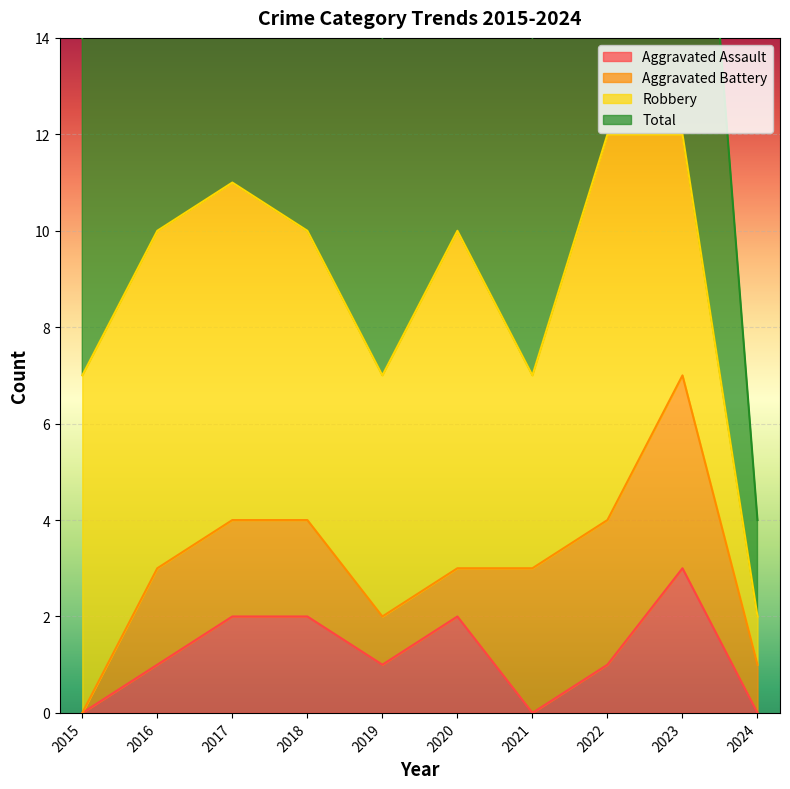

What is the difference between the maximum and second lowest values in the Aggravated Assault series?

3